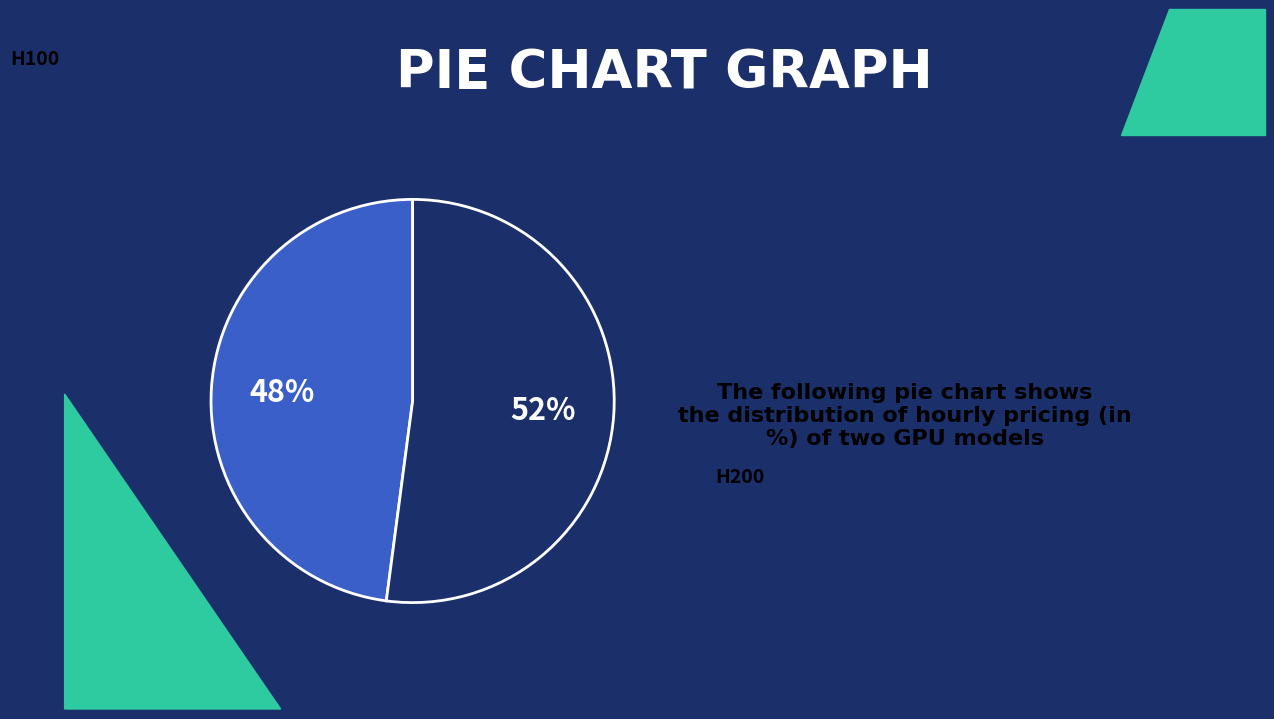

Is there a majority slice in this chart?

Yes